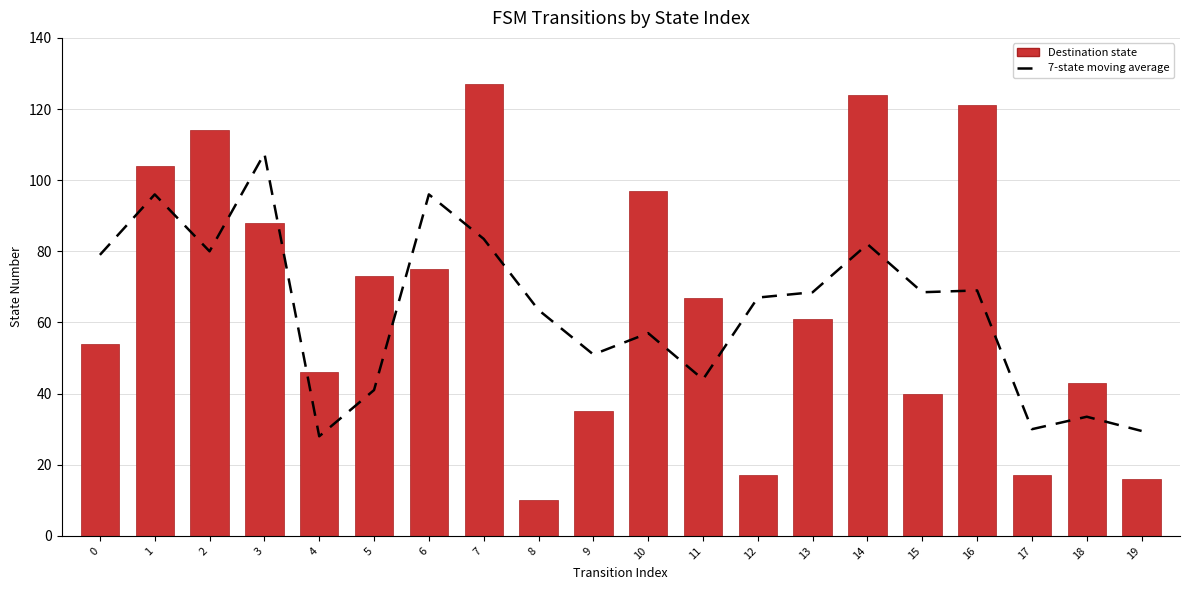

The 7-state moving average series shows 29.5 at 19. True or false?

True